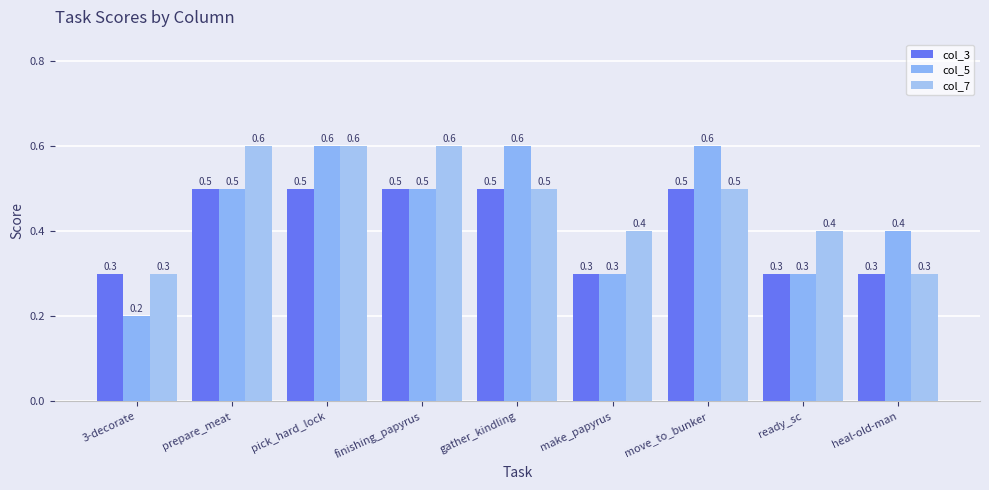

At heal-old-man, list the series in order from smallest to largest.

col_3, col_7, col_5